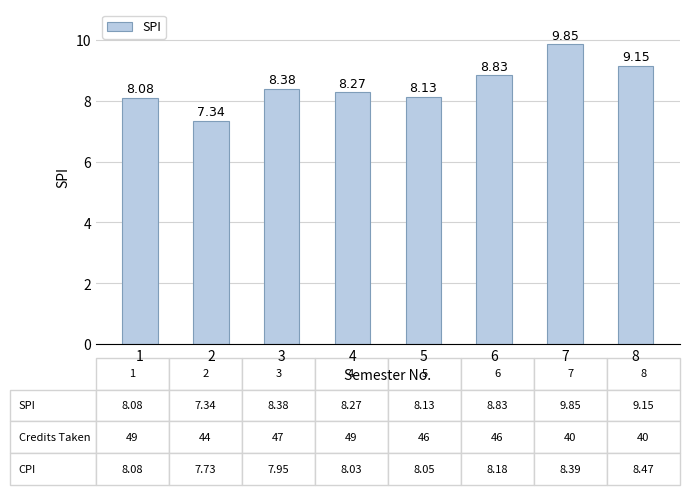

The value at 3 is 8.4. True or false?

True